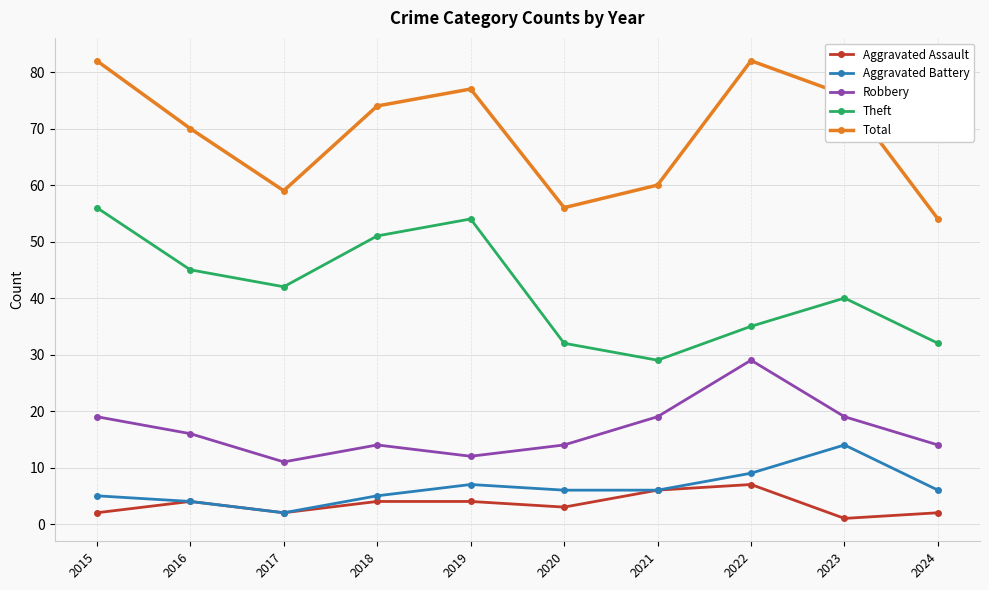

The value of Aggravated Battery at 2018 is 5. True or false?

True